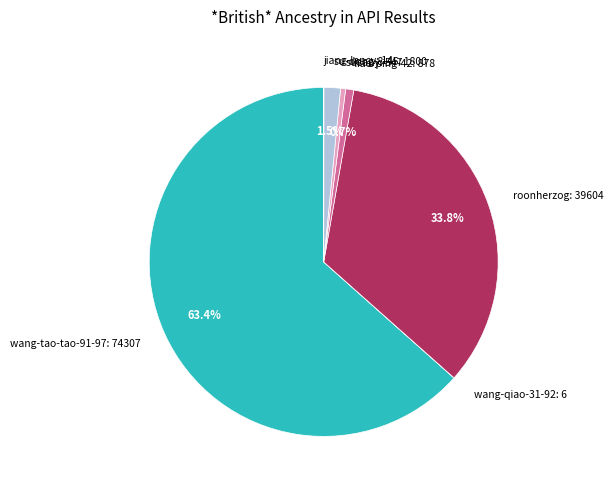

Does wang-tao-tao-91-97 account for over 50% of the chart?

Yes